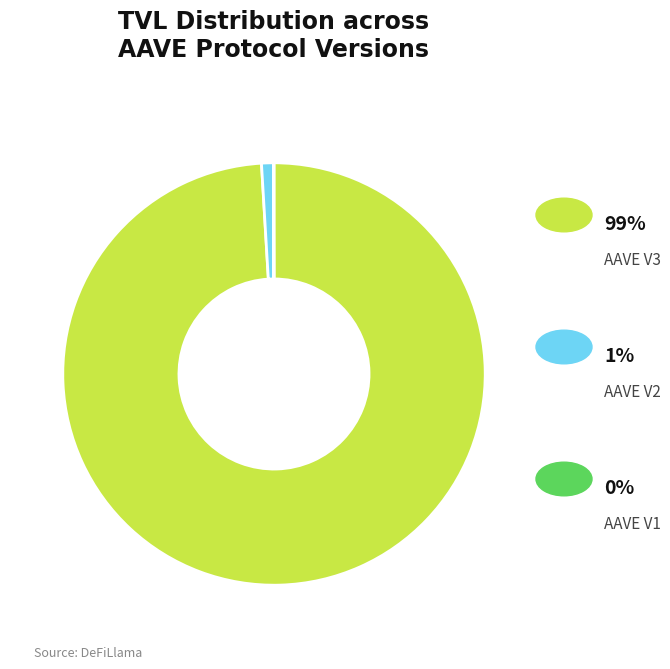

Is there a majority slice in this chart?

Yes